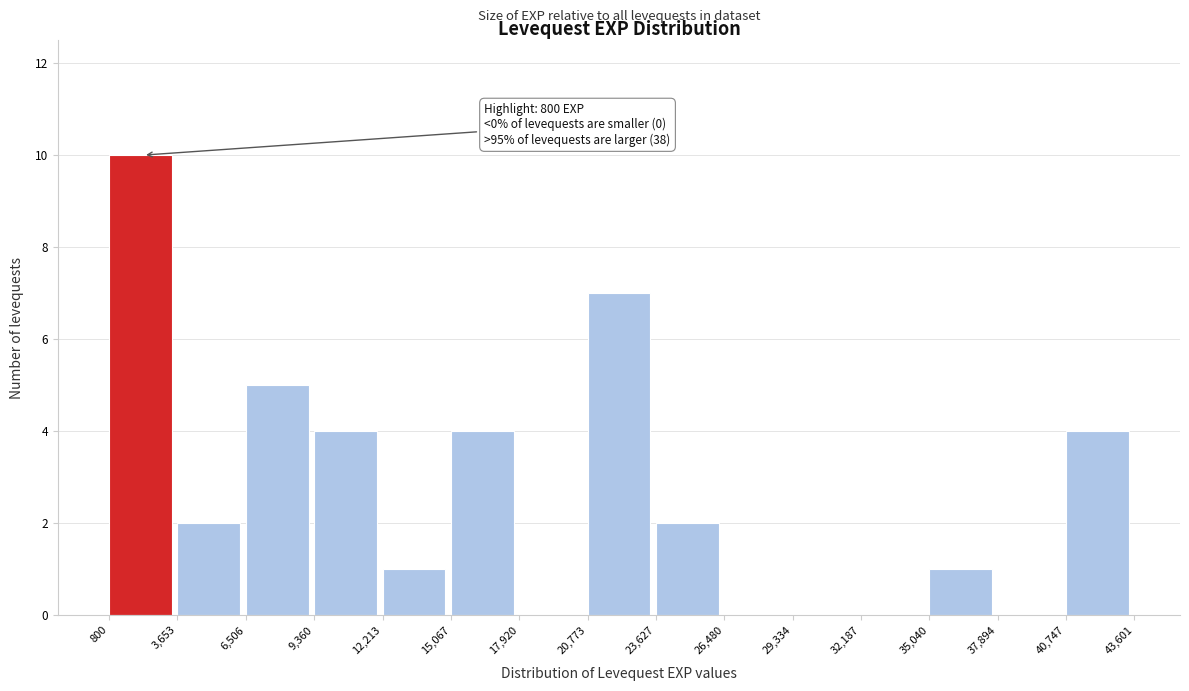

Over which range of the x-axis is the bar tallest?

800 to 3,653